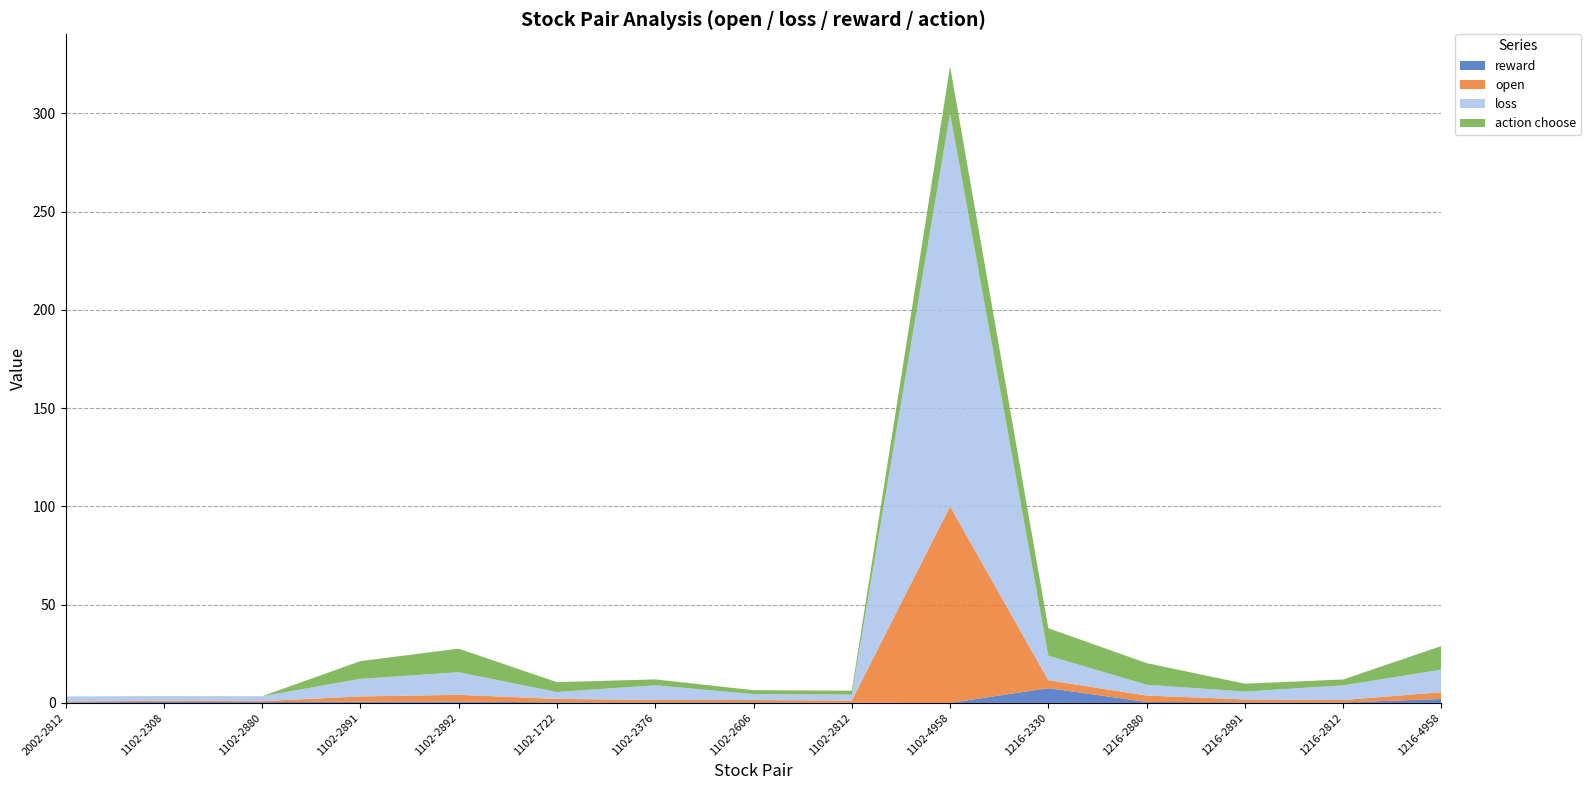

Is it true that reward equals 0.7 at 1102-2892?

True